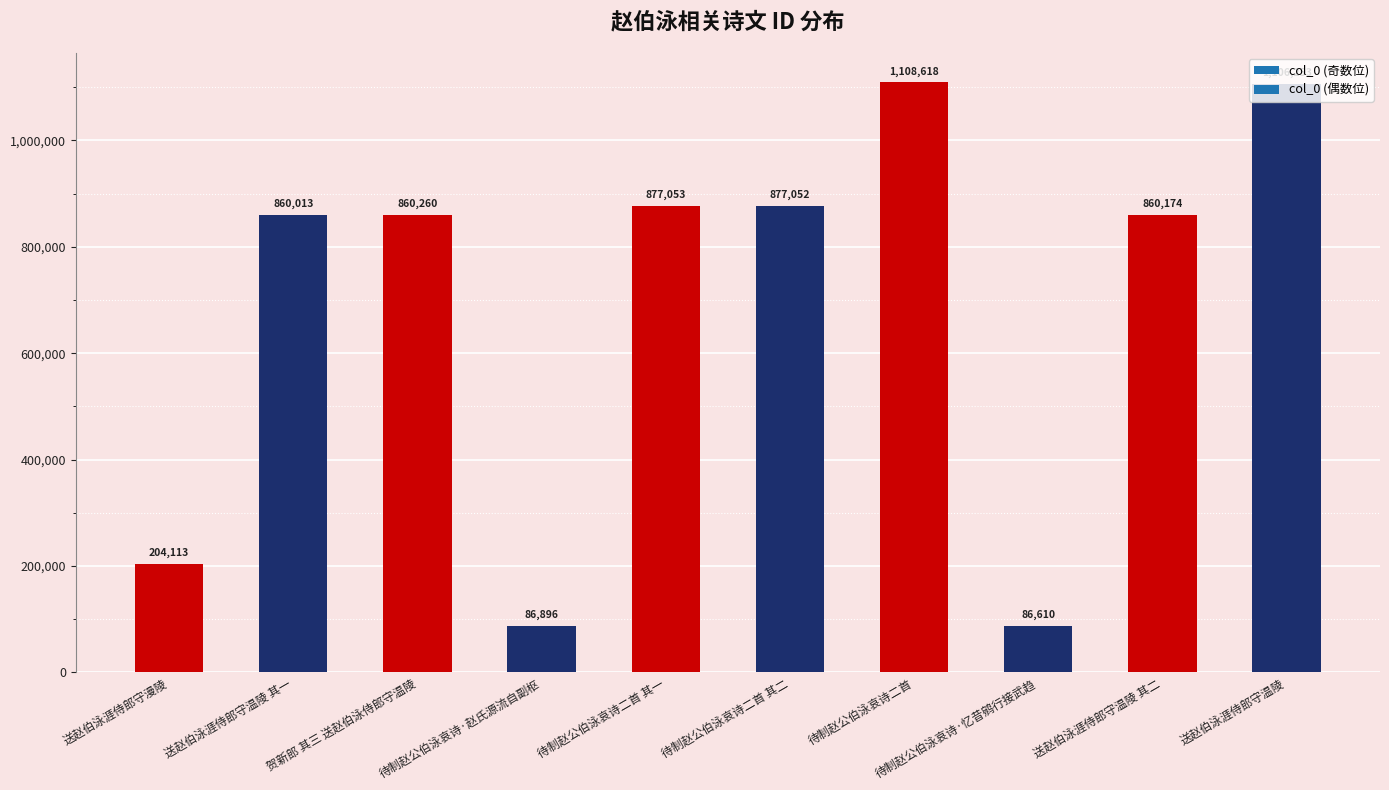

Which has a higher value, 送赵伯泳涯侍郎守温陵 or 送赵伯泳涯侍郎守温陵 其二?

送赵伯泳涯侍郎守温陵